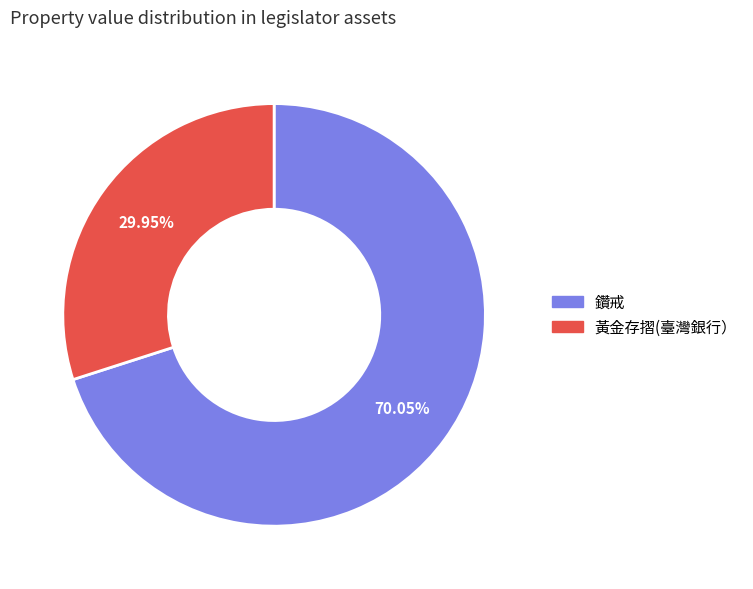

Which category has the smallest portion of the pie?

黃金存摺(臺灣銀行）